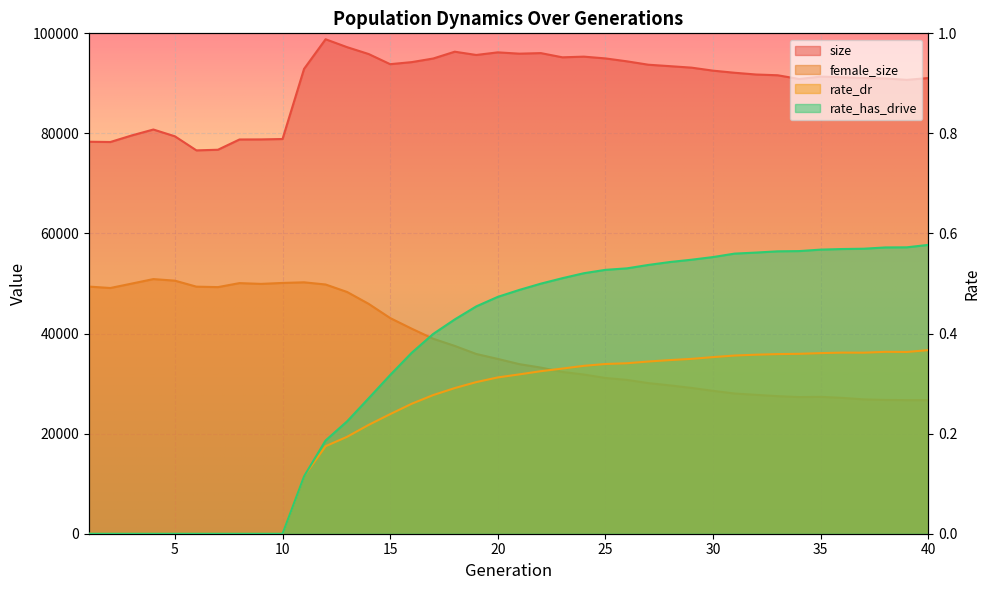

What is the spread (max minus min) of values at 4?

80778.0